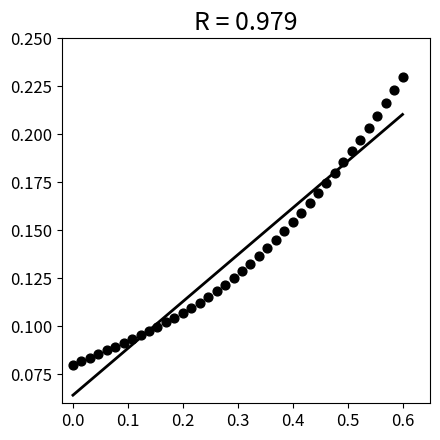

What is the range of X values (max minus min)?

0.6